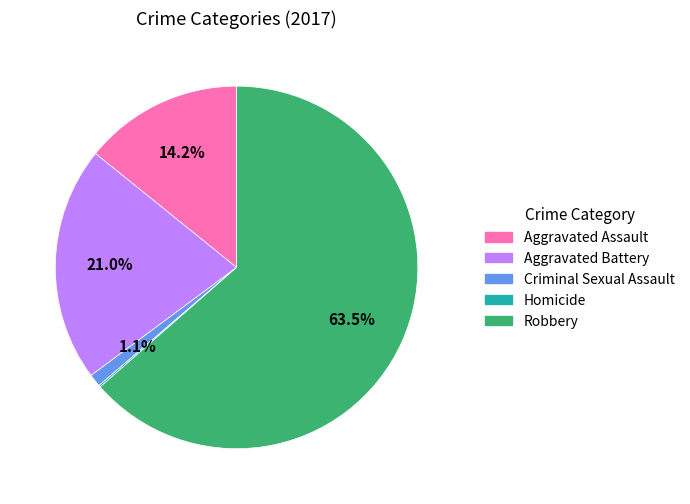

Does any single category account for the majority?

Yes